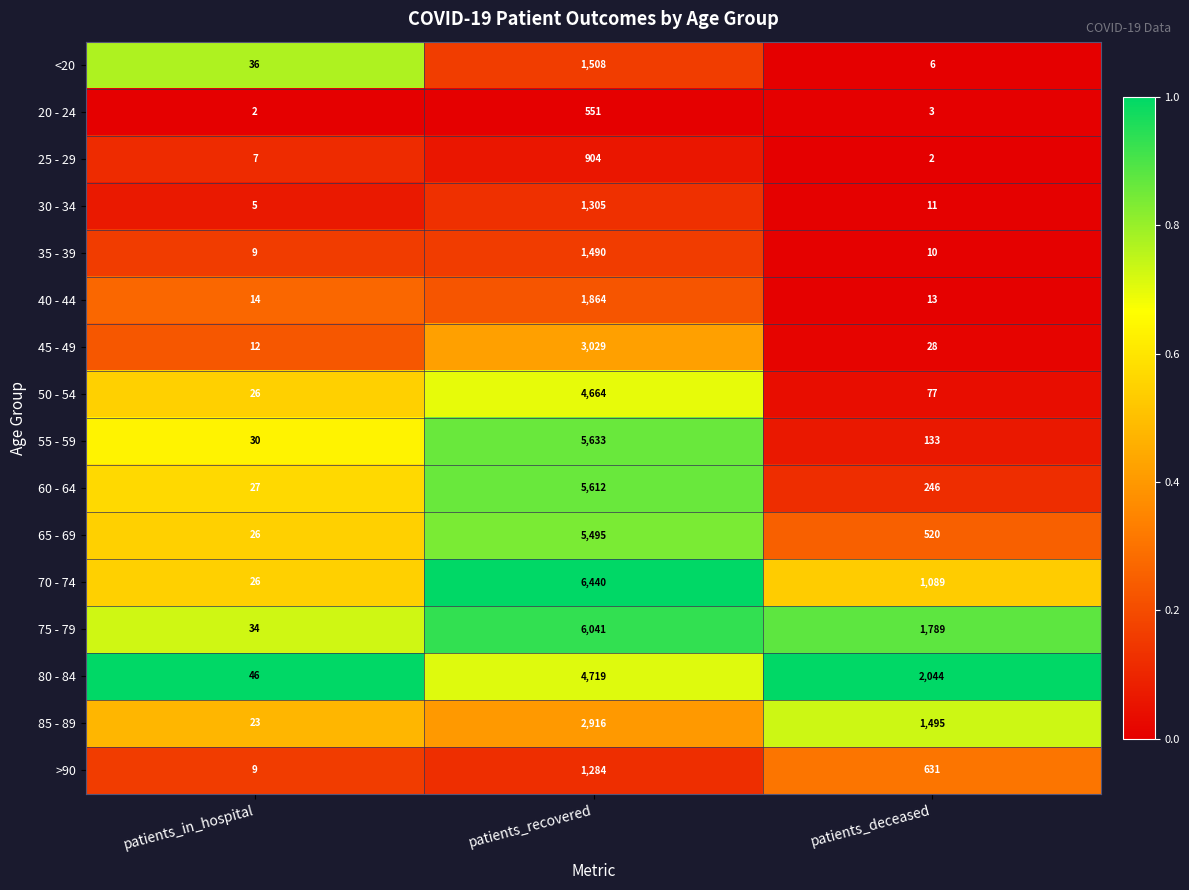

List the series in order of their peak value, highest first.

70 - 74, 75 - 79, 55 - 59, 60 - 64, 65 - 69, 80 - 84, 50 - 54, 45 - 49, 85 - 89, 40 - 44, <20, 35 - 39, 30 - 34, >90, 25 - 29, 20 - 24